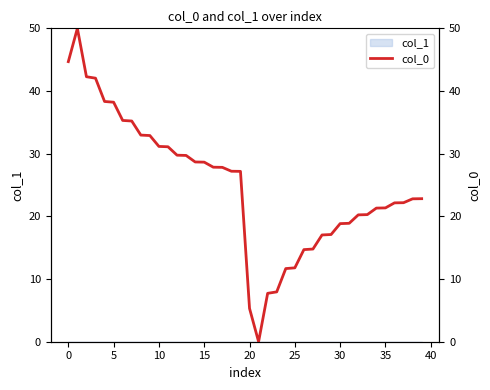

What is the change in value from 15 to 27?

-23.5